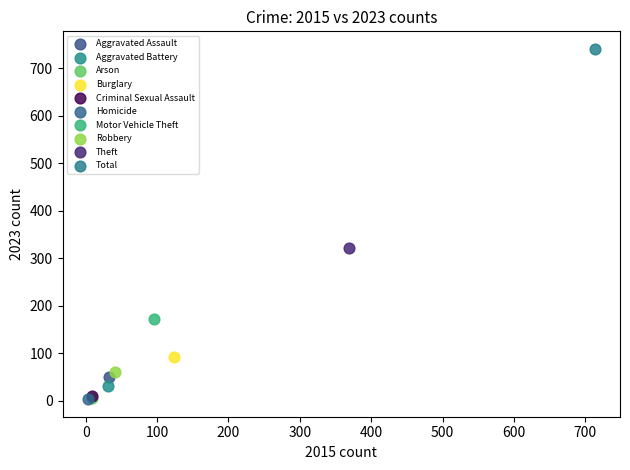

What are all the series names shown in the legend?

Aggravated Assault, Aggravated Battery, Arson, Burglary, Criminal Sexual Assault, Homicide, Motor Vehicle Theft, Robbery, Theft, Total